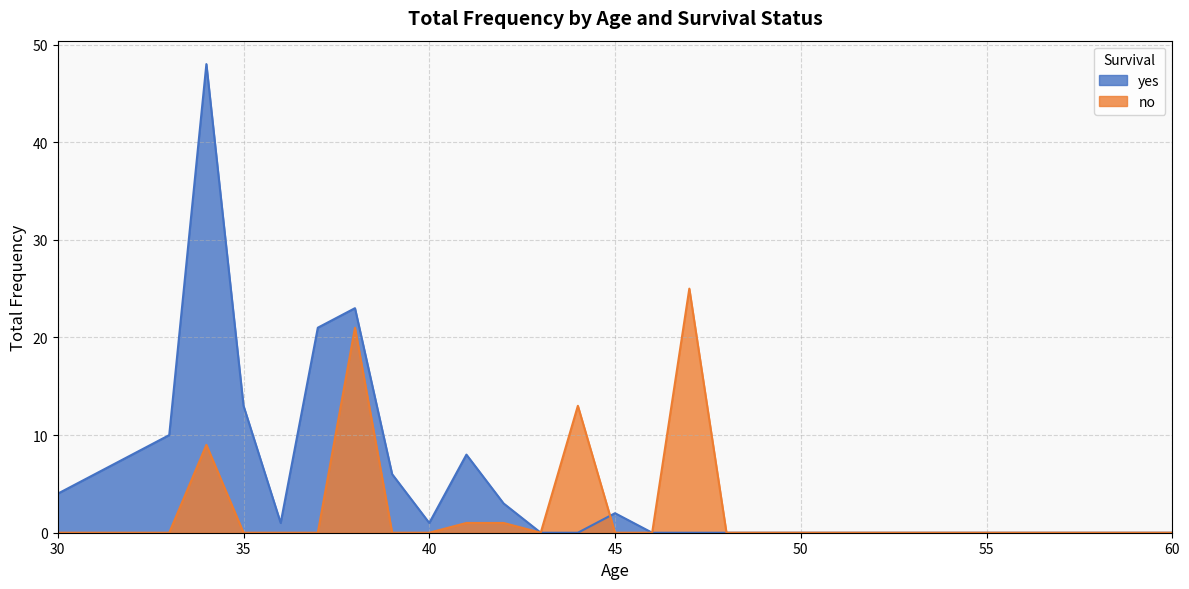

At 38, list the series in order from largest to smallest.

yes, no